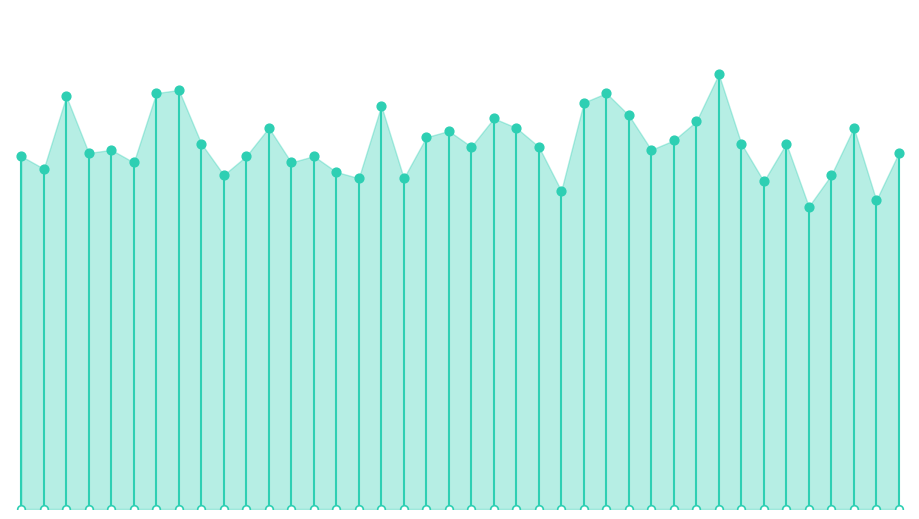

Between 25000 and 28000, which is larger?

28000